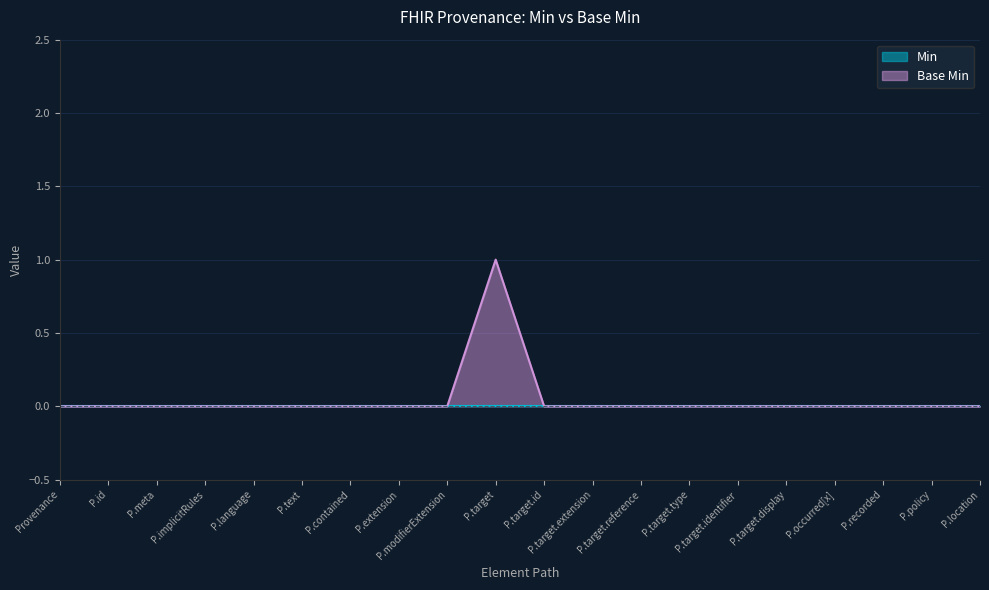

How many points are higher than both their immediate neighbors (excluding endpoints)?

1